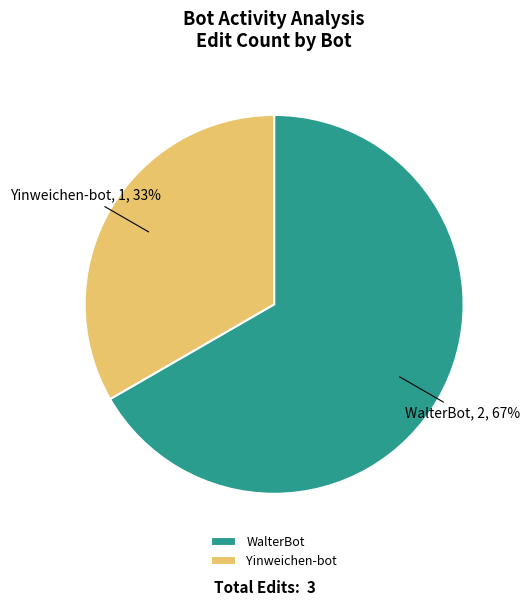

Which category has the smallest portion of the pie?

Yinweichen-bot